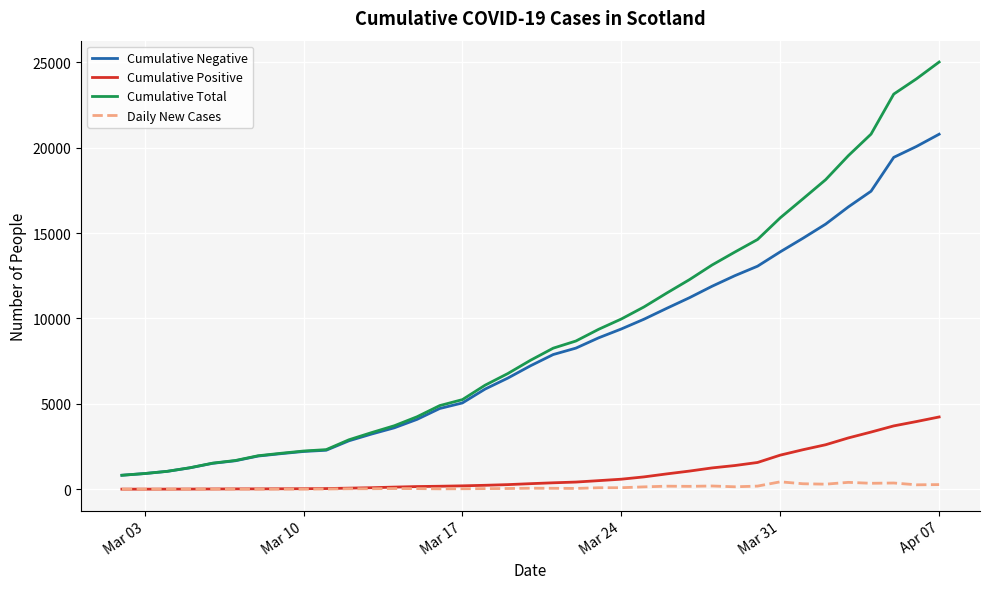

Rank the series by their maximum value, from highest to lowest.

Cumulative Total, Cumulative Negative, Cumulative Positive, Daily New Cases